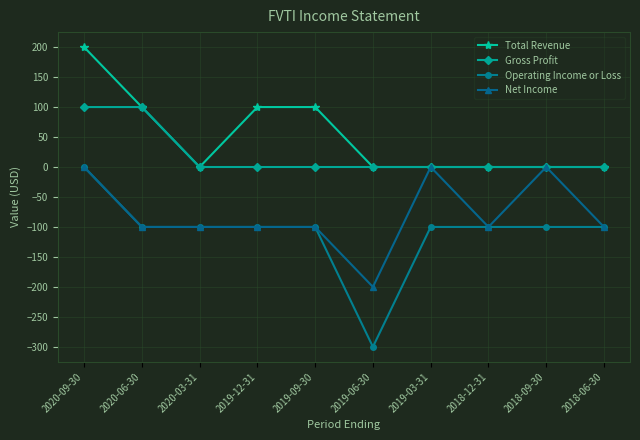

What is the label of the 5th point from the left?

2019-09-30